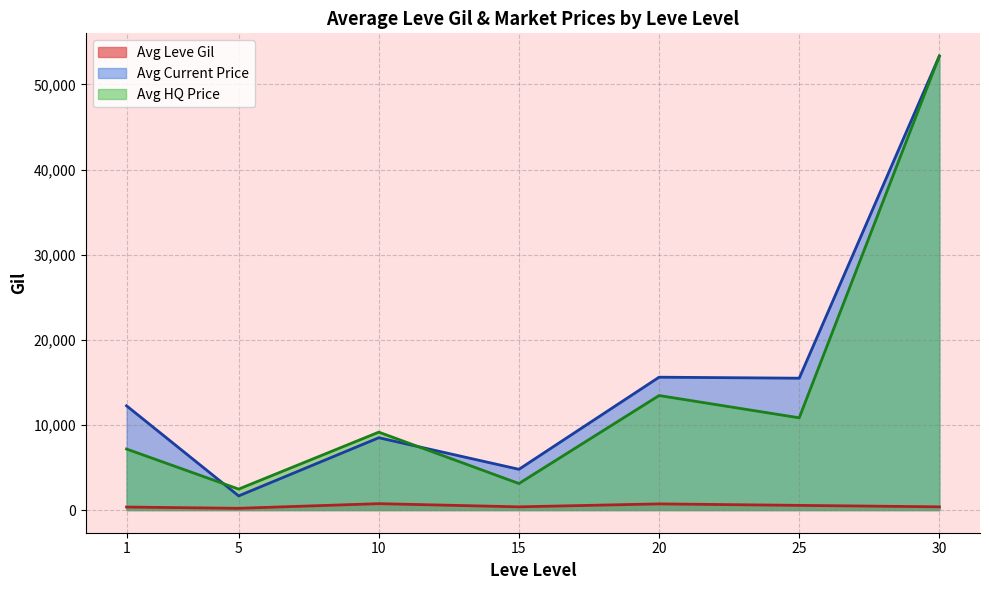

The value of Leve Gil at 1 is 183. True or false?

False